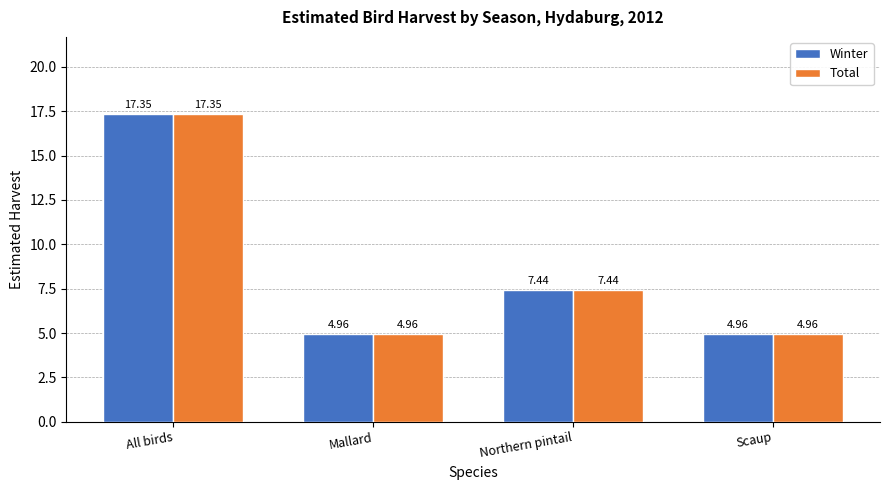

What is the difference between the Total values at Northern pintail and Mallard?

2.5